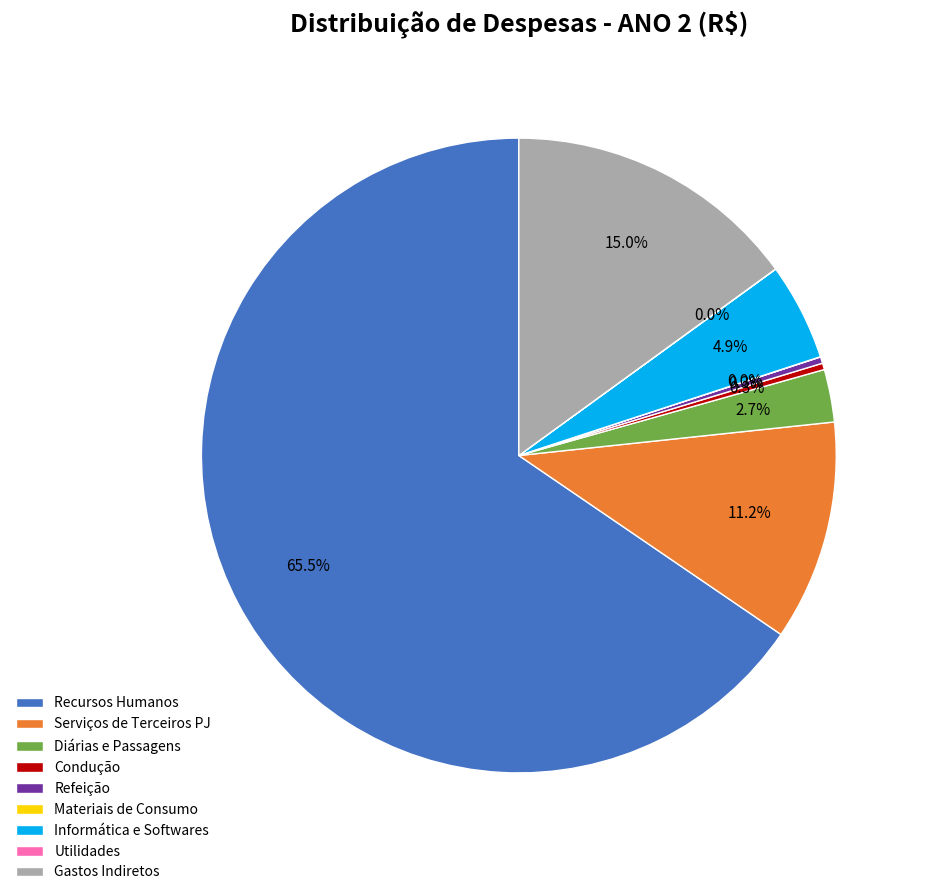

Which has a higher value, Refeição or Diárias e Passagens?

Diárias e Passagens